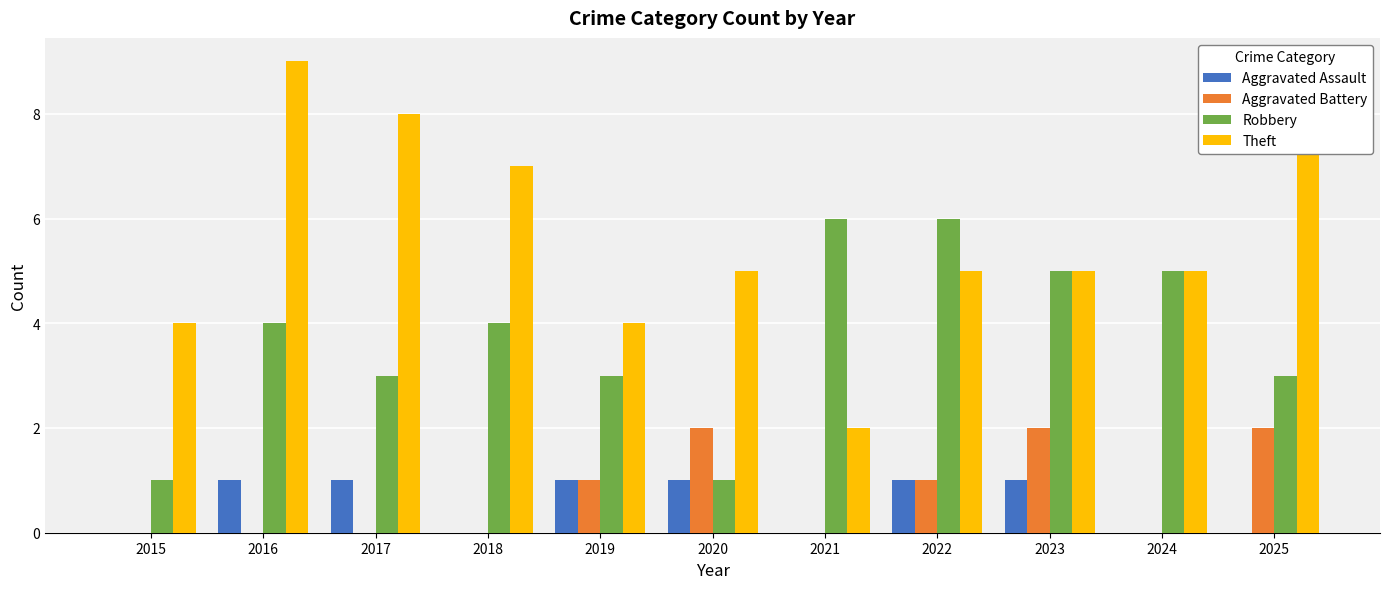

What is the greatest value displayed?

9